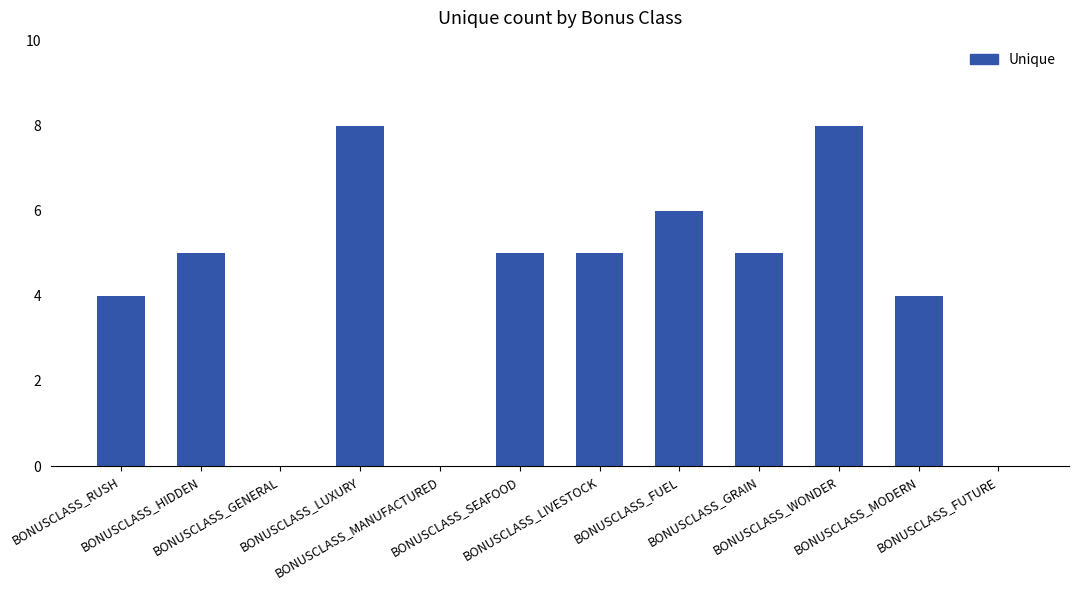

Reading left to right, extract all data points from this chart.

BONUSCLASS_RUSH=4	BONUSCLASS_HIDDEN=5	BONUSCLASS_GENERAL=0	BONUSCLASS_LUXURY=8	BONUSCLASS_MANUFACTURED=0	BONUSCLASS_SEAFOOD=5	BONUSCLASS_LIVESTOCK=5	BONUSCLASS_FUEL=6	BONUSCLASS_GRAIN=5	BONUSCLASS_WONDER=8	BONUSCLASS_MODERN=4	BONUSCLASS_FUTURE=0